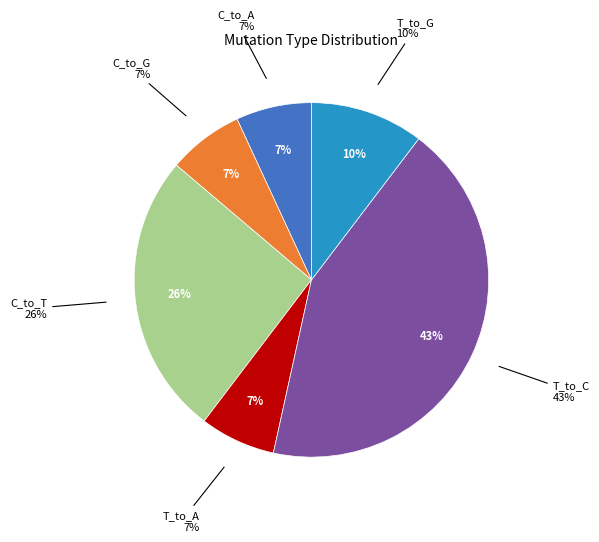

What percentage is the C_to_A slice, to the nearest percent?

7%